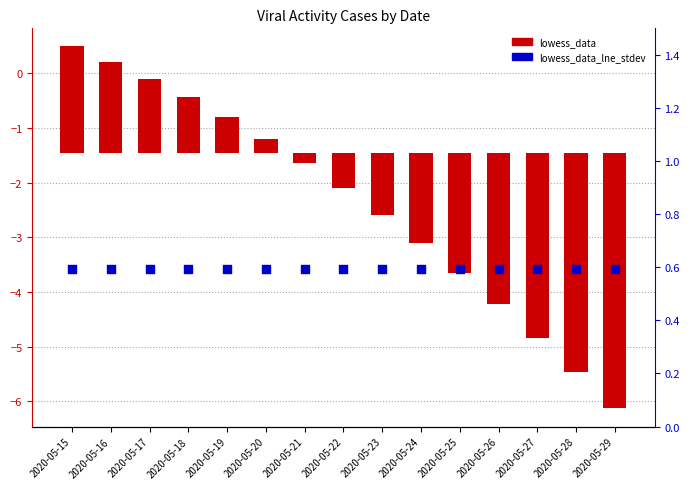

Is the value of lowess_data at 2020-05-20 greater than the value of lowess_data_lne_stdev at 2020-05-23?

No